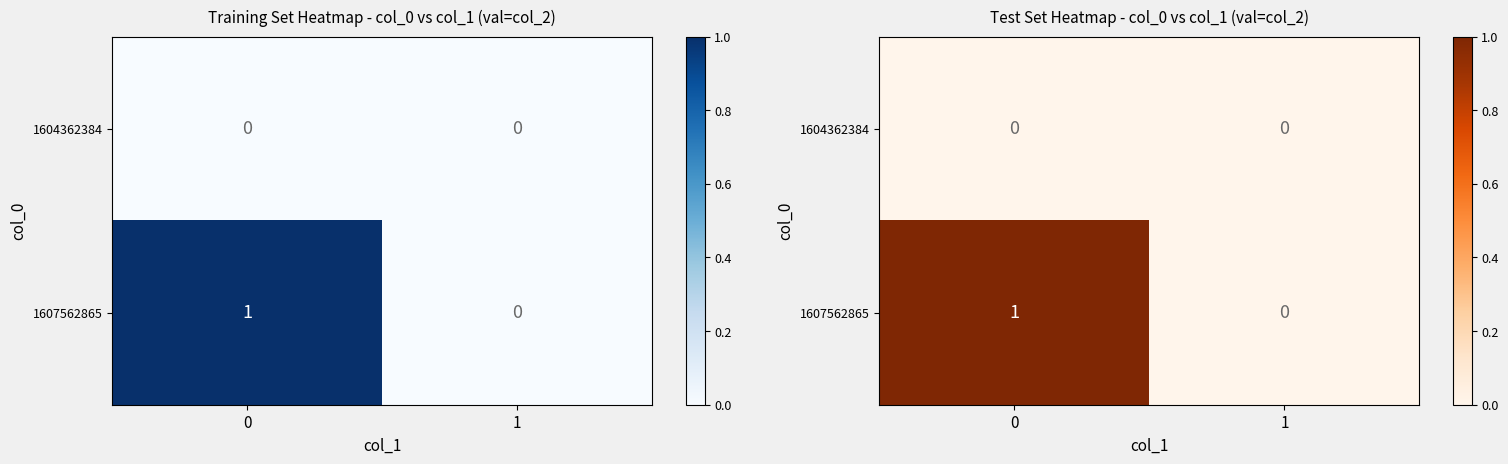

Which series has the largest range (max minus min)?

1607562865